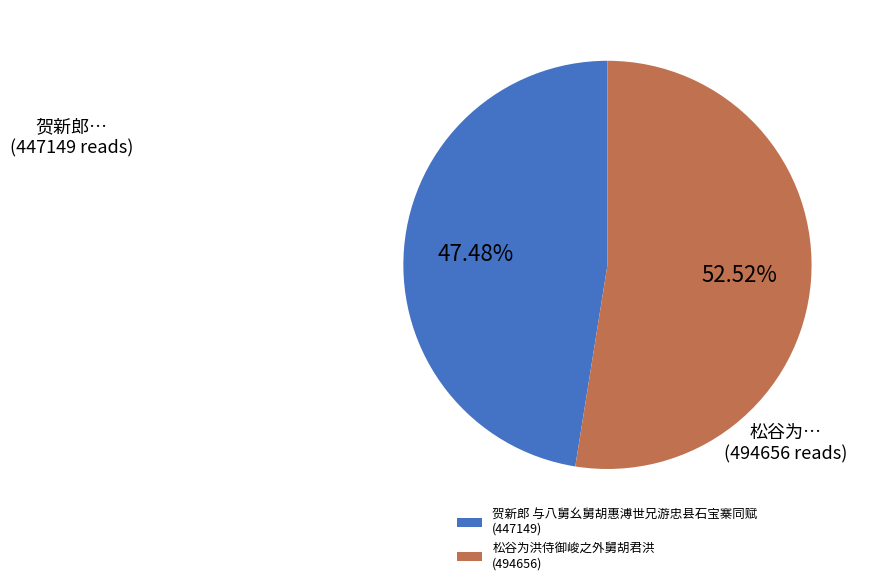

Do 贺新郎 与八舅幺舅胡惠溥世兄游忠县石宝寨同赋 and 松谷为洪侍御峻之外舅胡君洪 together represent more than half of the pie?

Yes